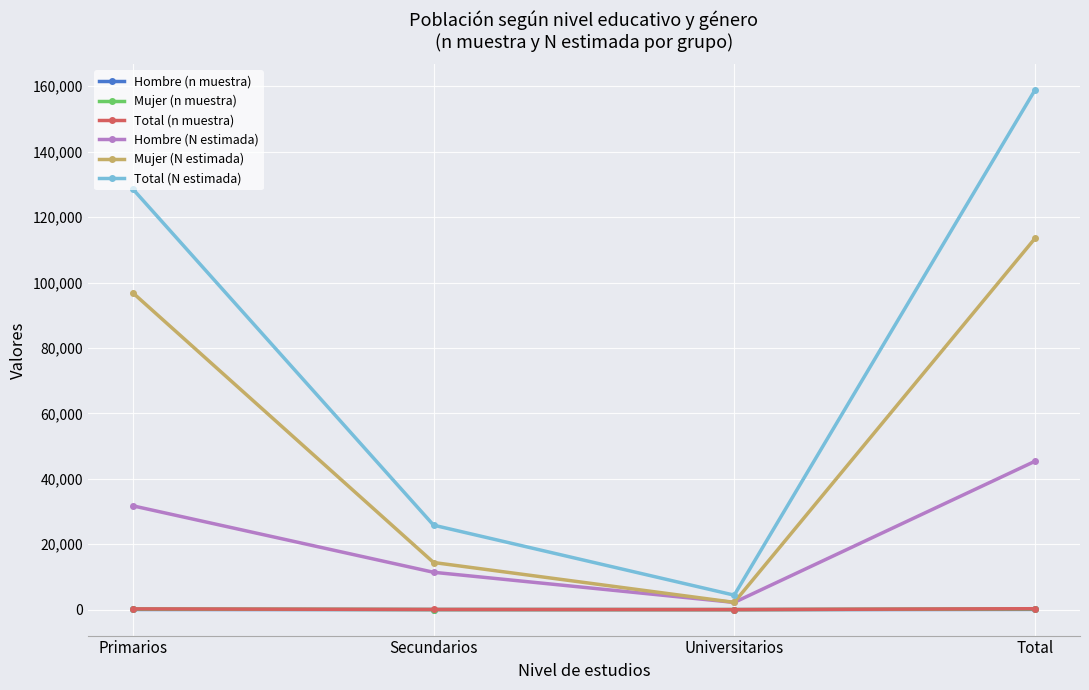

True or false: Mujer (N estimada) has more than 2 points higher than both neighbors.

False